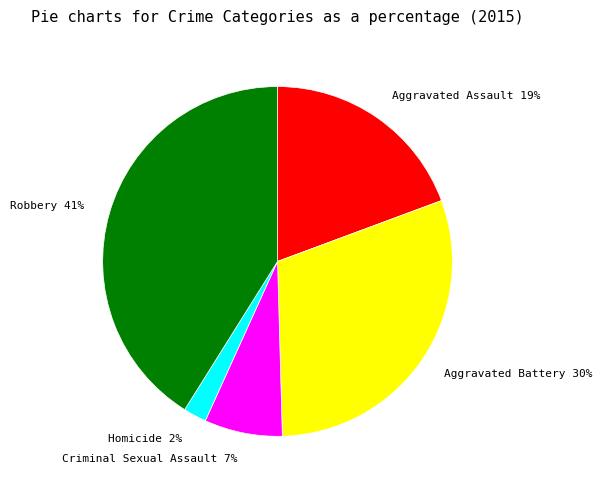

How many slices are in this pie chart?

5